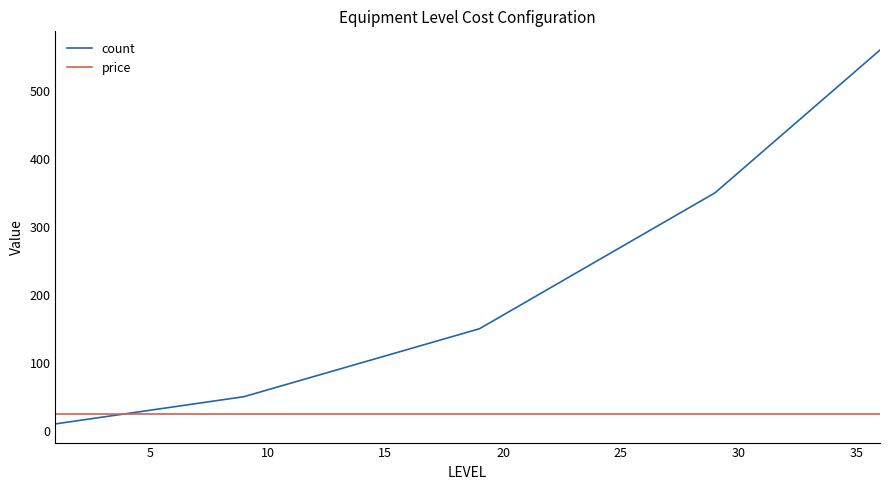

Which series has the largest total across all categories?

count